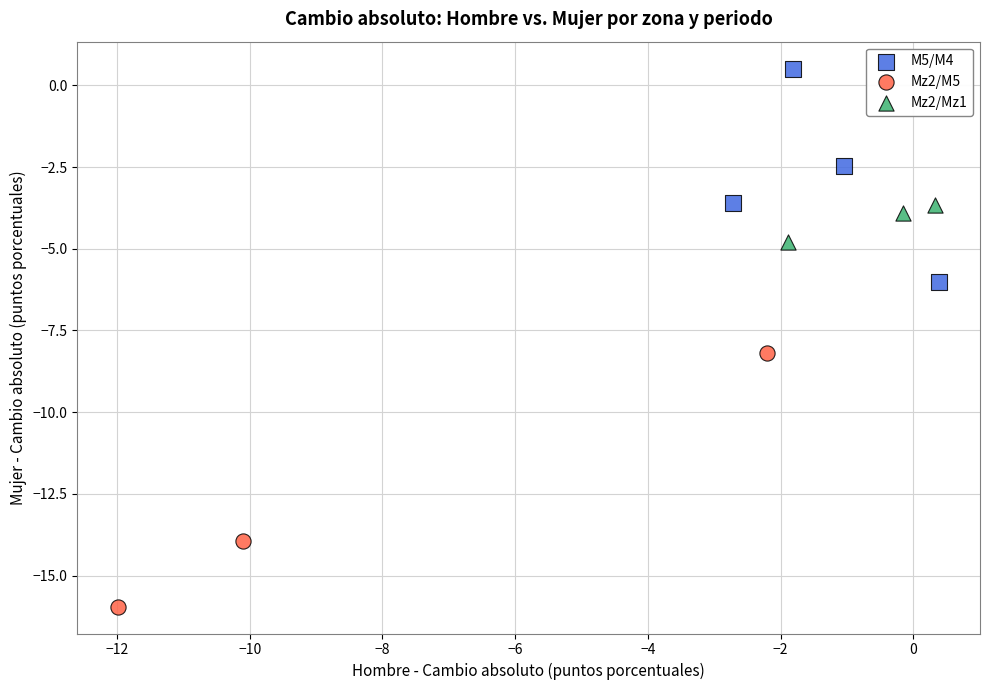

Which series contains the highest Y value?

M5/M4